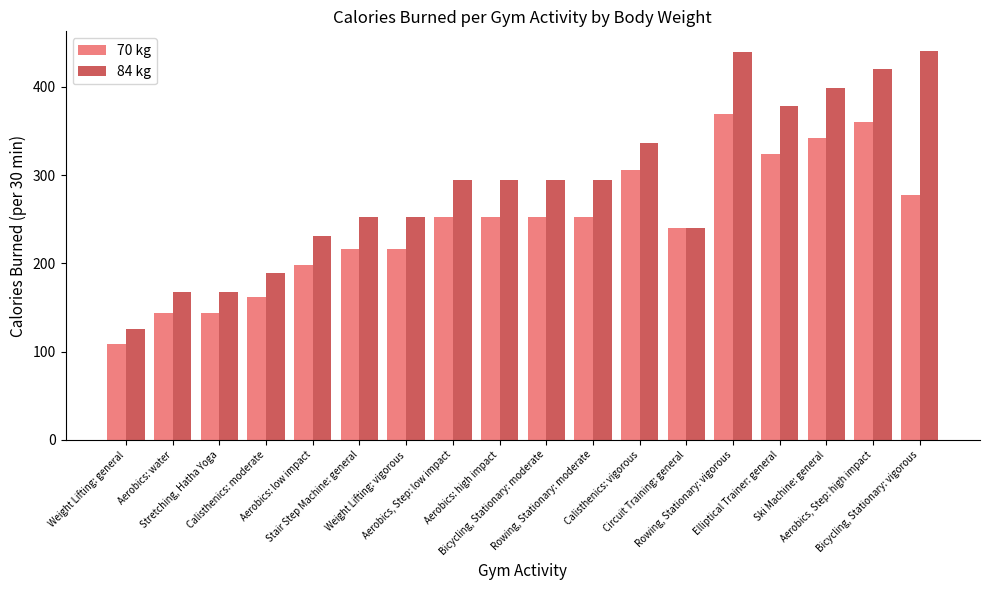

The 70 kg series shows 231 at Calisthenics: moderate. True or false?

False